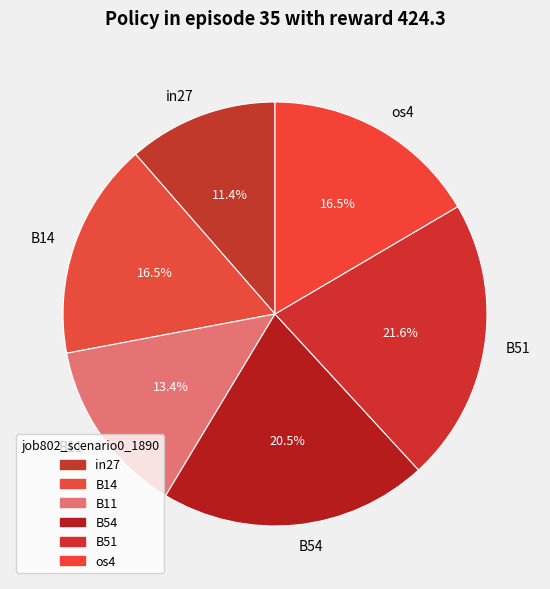

Combined, do B14 and in27 account for over 50%?

No